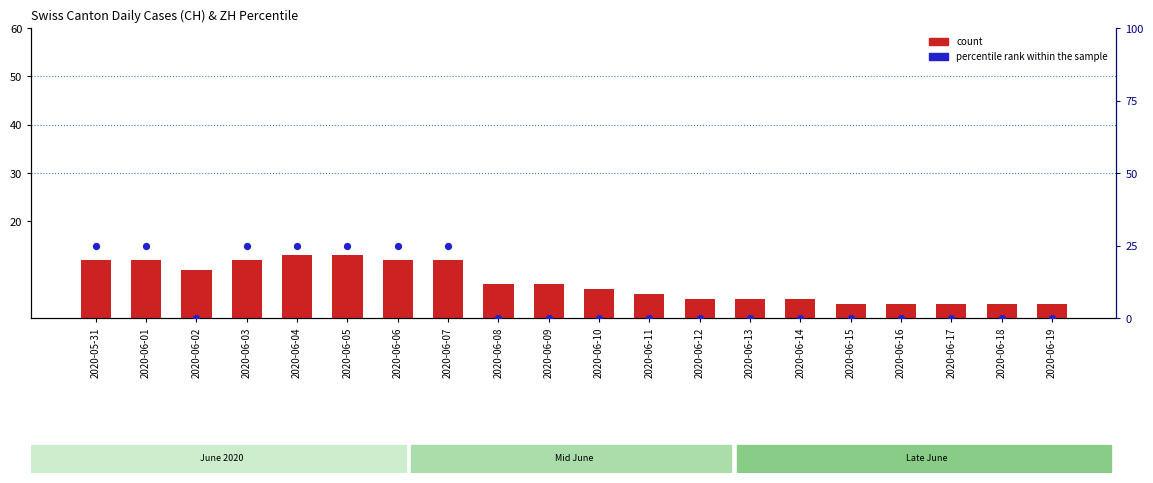

What is the total value across all series at 2020-06-19?

3